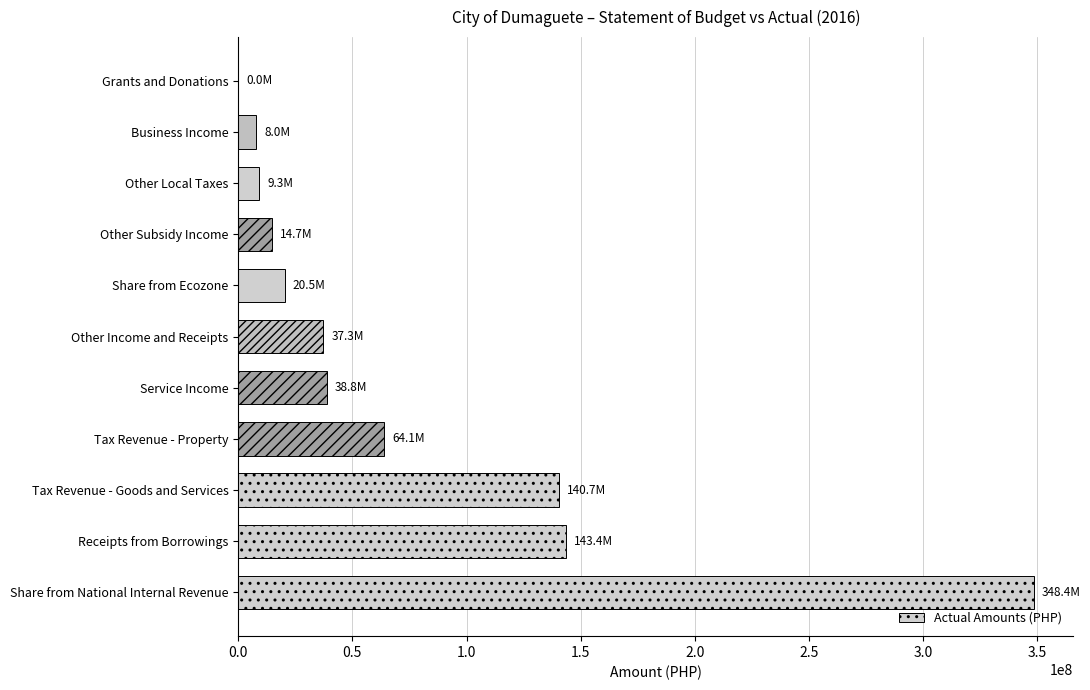

Which label corresponds to the largest value in the chart?

Share from National Internal Revenue